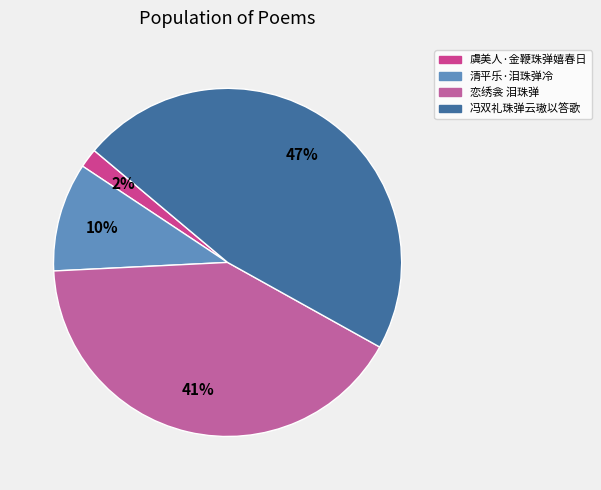

Which slice is the smallest?

虞美人·金鞭珠弹嬉春日